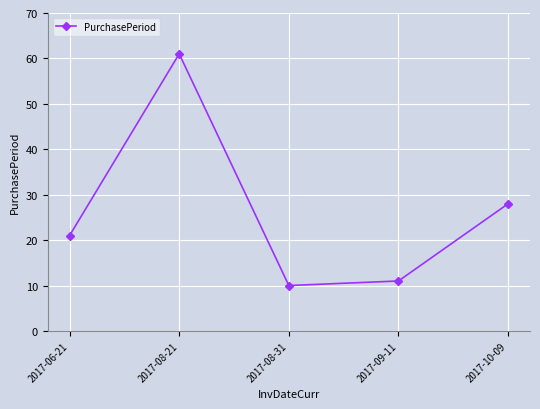

What is the value of the 3rd point from the left?

10